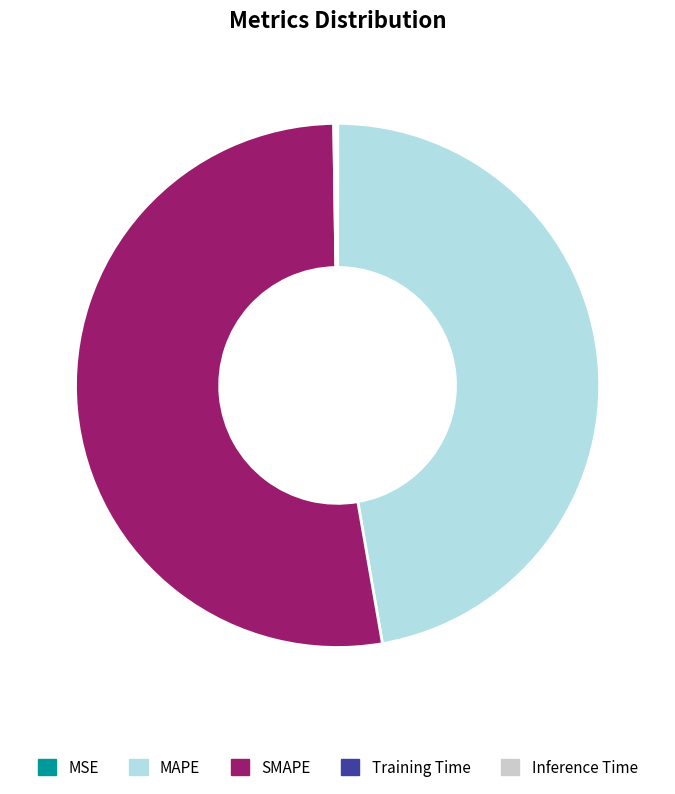

Is it true that SMAPE is 53% of the pie?

True